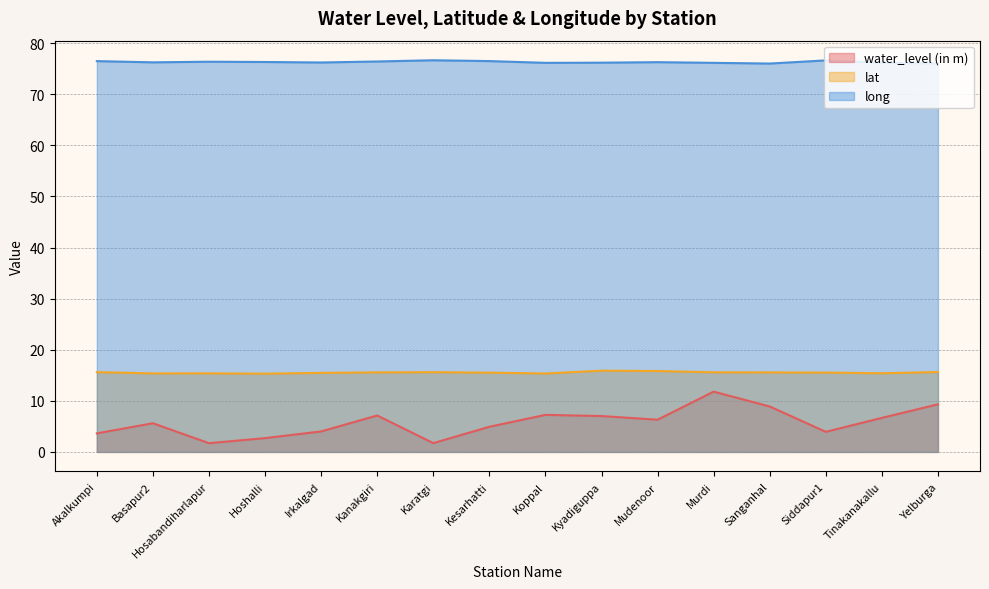

Reading left to right, extract all data points from this chart.

water_level (in m): 3.6	5.6	1.7	2.7	4.0	7.1	1.7	4.9	7.2	7.0	6.3	11.8	8.9	3.9	6.7	9.3
lat: 15.6	15.4	15.4	15.3	15.5	15.6	15.6	15.5	15.3	15.9	15.8	15.6	15.6	15.5	15.4	15.6
long: 76.5	76.2	76.4	76.3	76.2	76.4	76.7	76.5	76.2	76.2	76.3	76.2	76.0	76.6	76.2	76.0